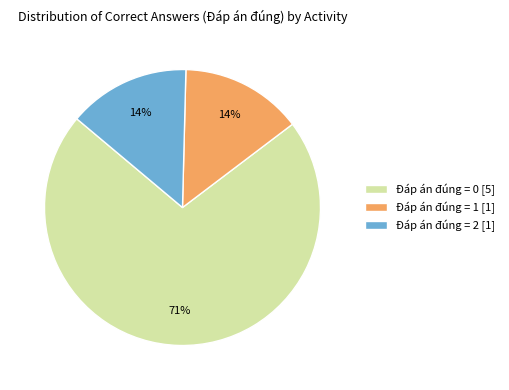

Is the sum of Đáp án đúng = 2 [1] and Đáp án đúng = 1 [1] greater than half?

No